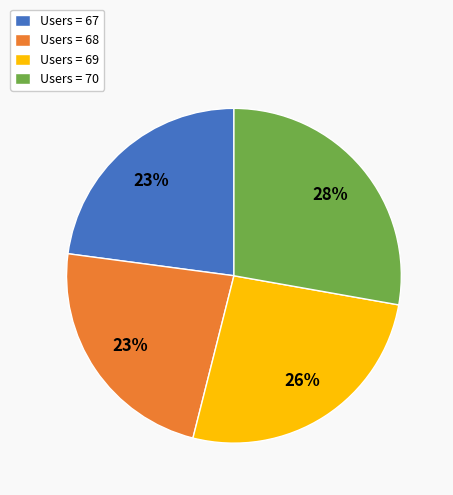

To the nearest percent, what is the difference between the largest and smallest slice percentages?

5%